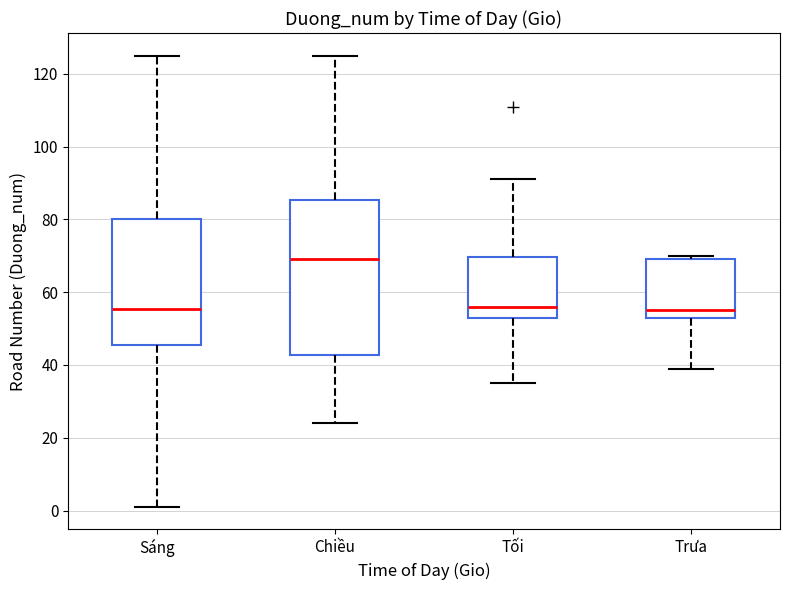

Reading left to right, read every box against the y-axis: the position of its median line, the range the box covers, and the ends of its whiskers. The values are not printed on the chart, so give them approximately, as read against the axis.

Sáng: median 56, box 46 to 80, whiskers 2 to 126
Chiều: median 70, box 42 to 86, whiskers 24 to 126
Tối: median 56, box 54 to 70, whiskers 36 to 92
Trưa: median 56, box 54 to 70, whiskers 40 to 70 (just above the box's upper edge)